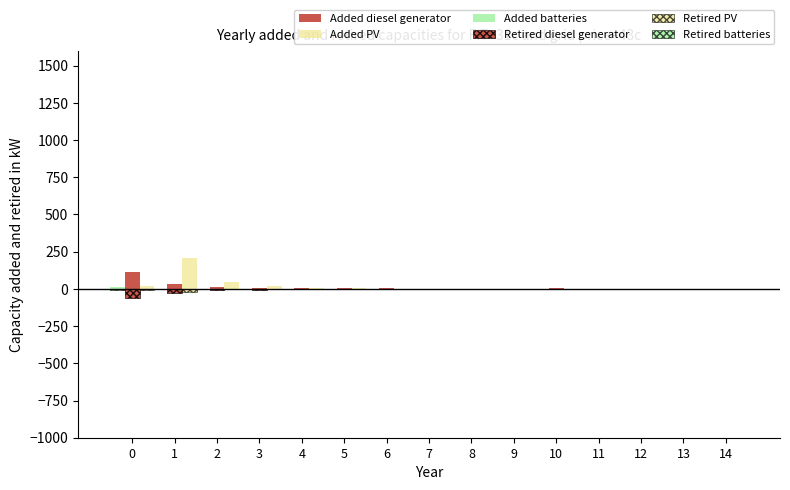

Between 3 and 14, which series saw the biggest shift?

Added PV